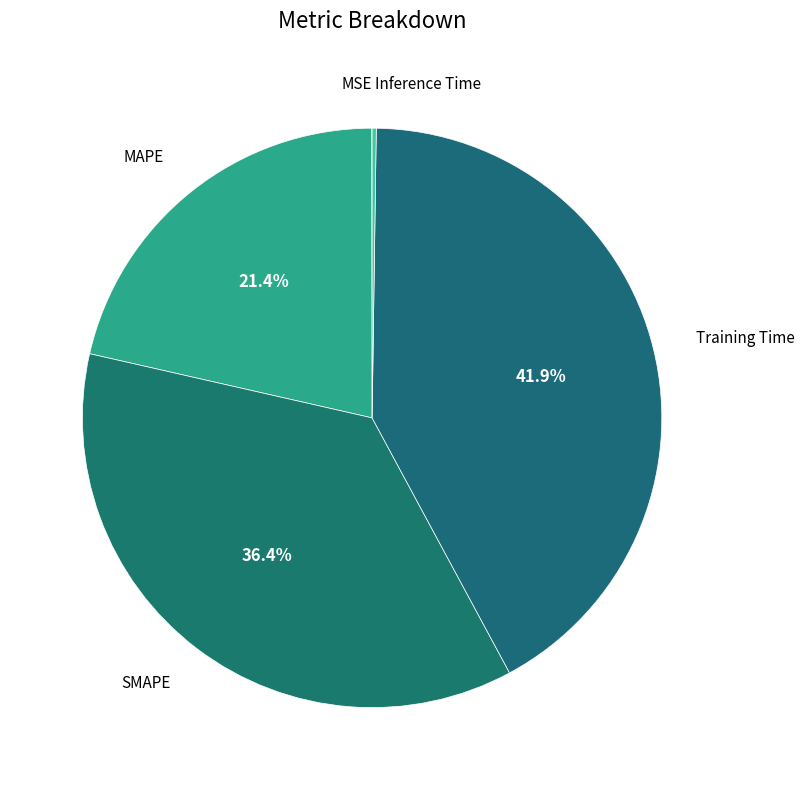

How many slices are in this pie chart?

5